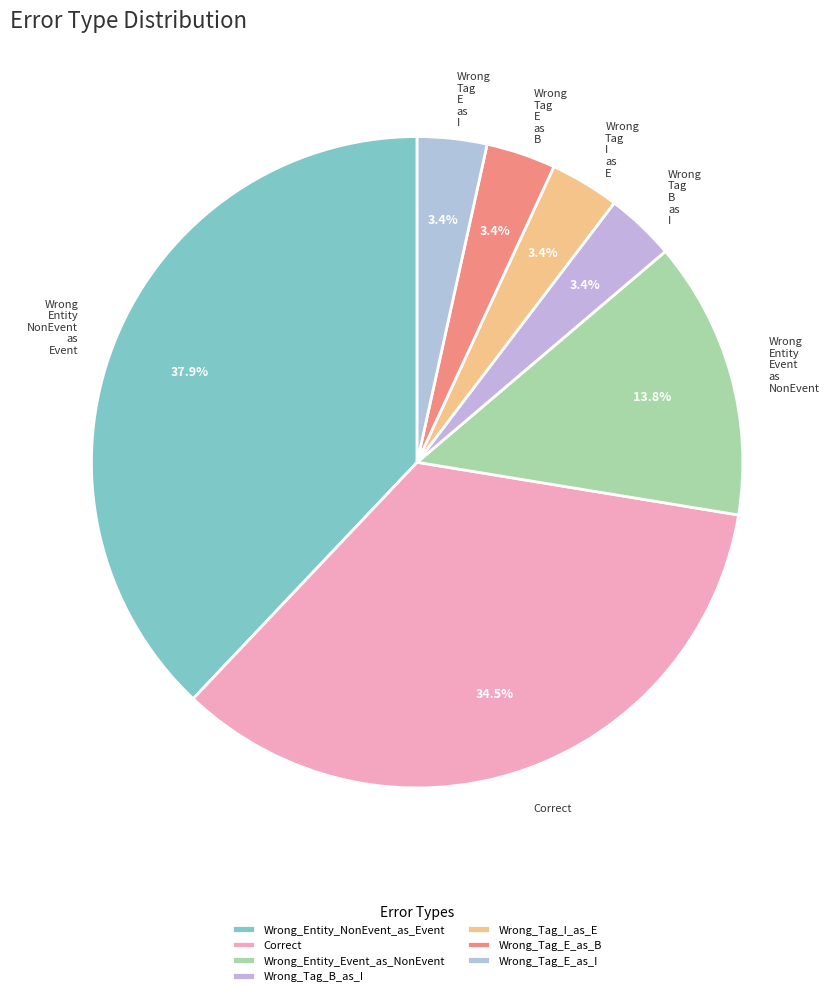

To the nearest percent, what is the combined percentage of Wrong_Tag_I_as_E and Wrong_Entity_NonEvent_as_Event?

41%